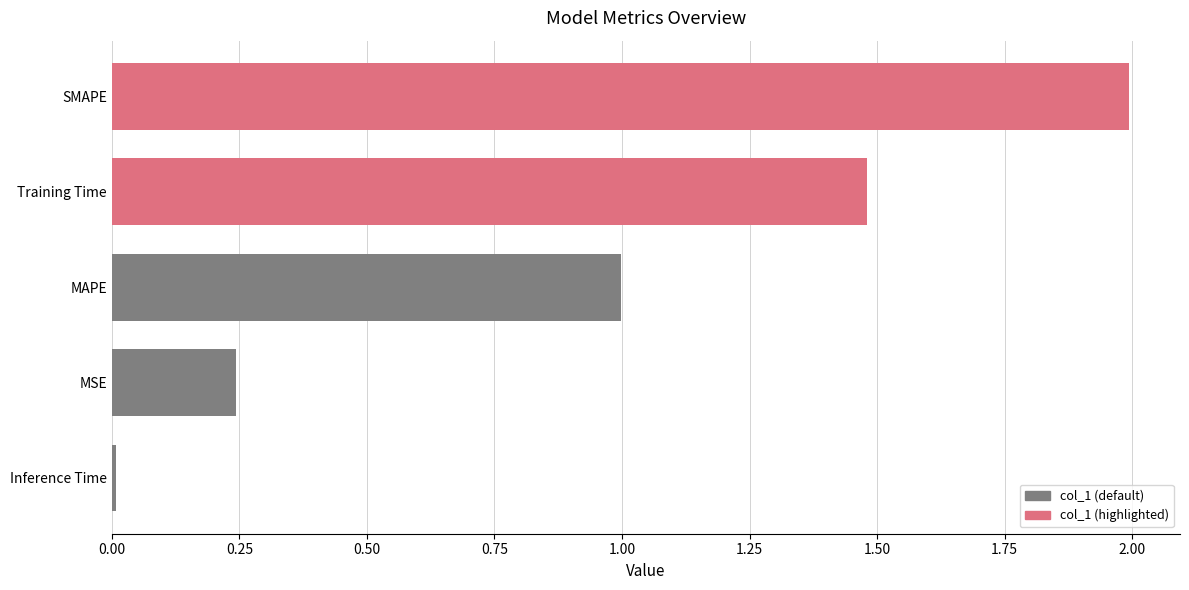

The value at Training Time is 0.3. True or false?

False